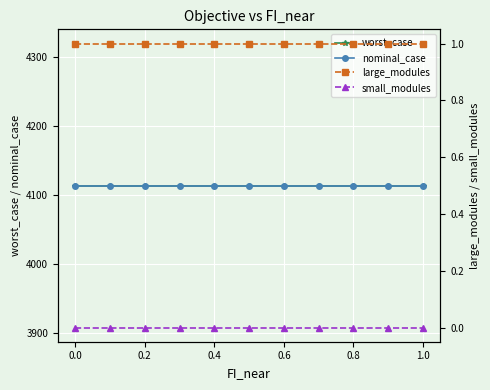

How many distinct data groups are displayed?

4